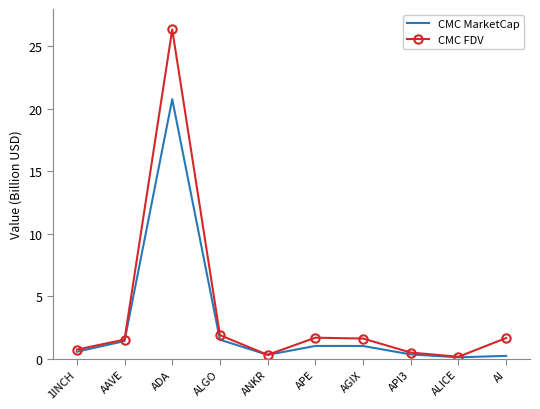

What are all the series names shown in the legend?

CMC MarketCap, CMC FDV